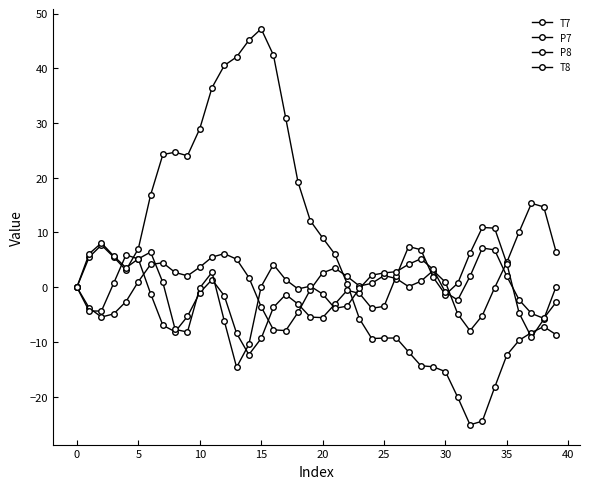

Count the number of data series in this chart.

4